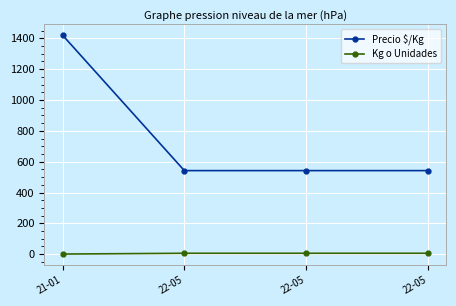

How many lines are shown in the chart?

2